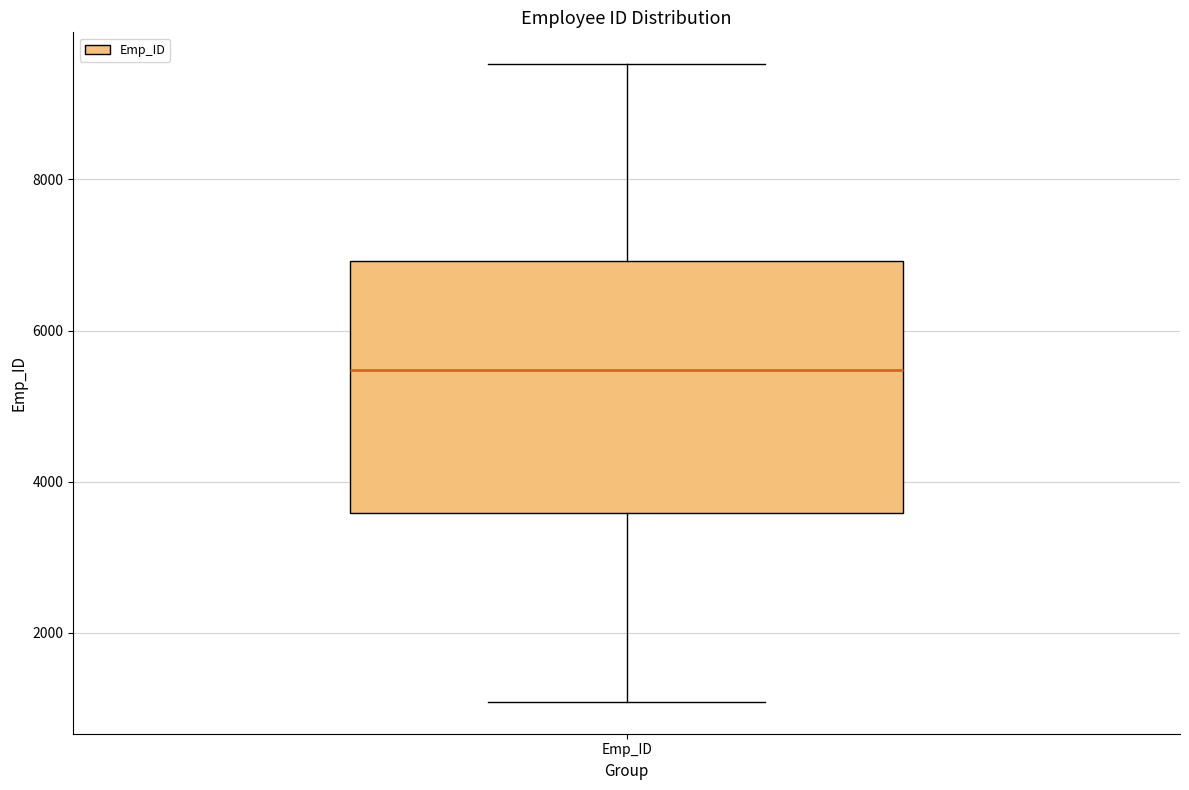

Transcribe this box plot: give where the median line is, the range the box spans, and where the two whiskers end, as read against the y-axis. The values are not printed on the chart, so give them approximately, as read against the axis.

median 5400, box 3600 to 7000, whiskers 1000 to 9600